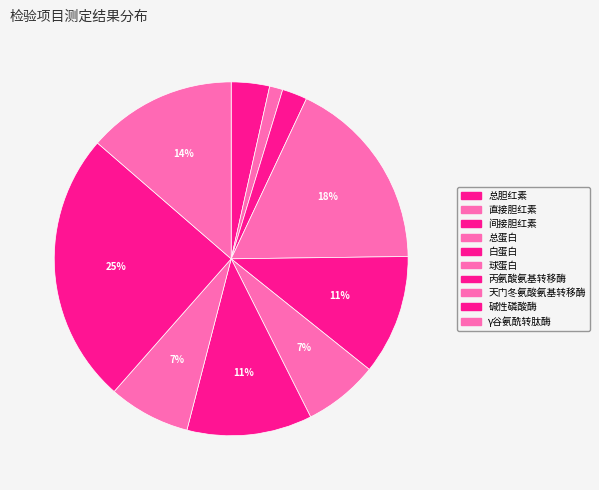

How many slices are in this pie chart?

10